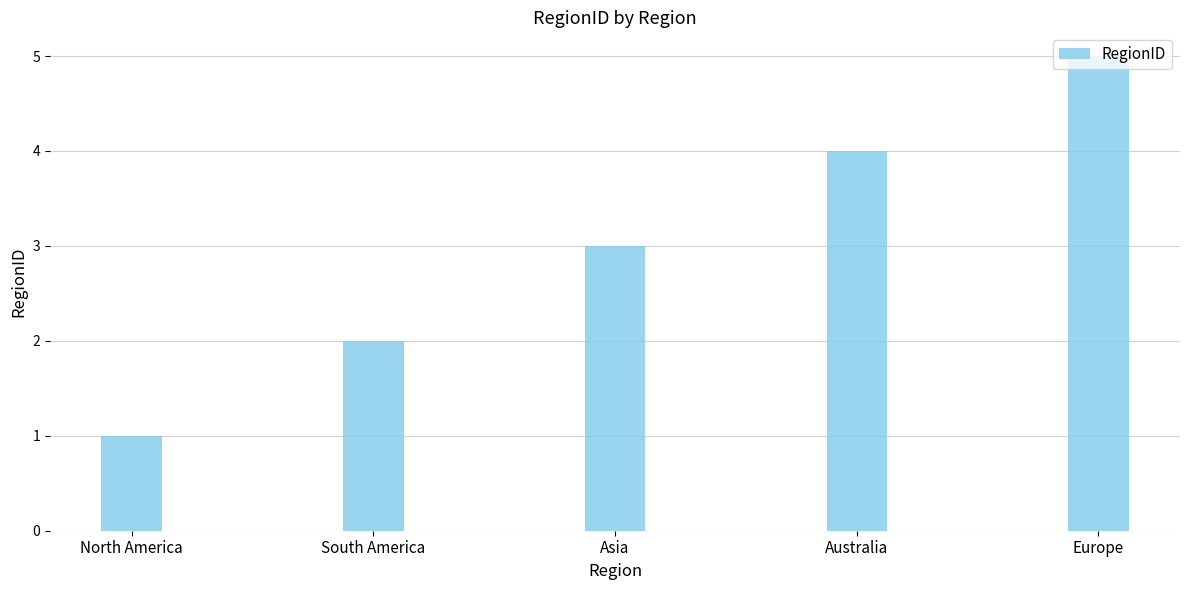

Is it true that the value at Australia is 7?

False